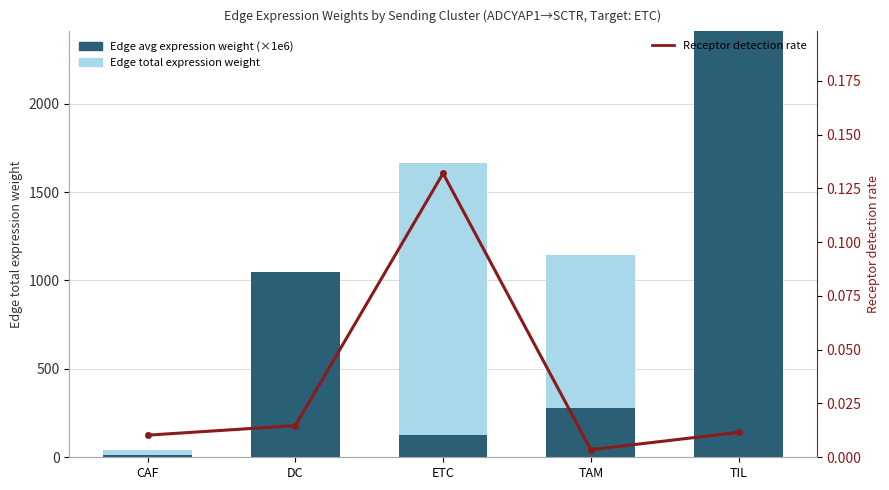

What is the difference between the Edge avg expression weight (×1e6) values at CAF and TIL?

3068.3